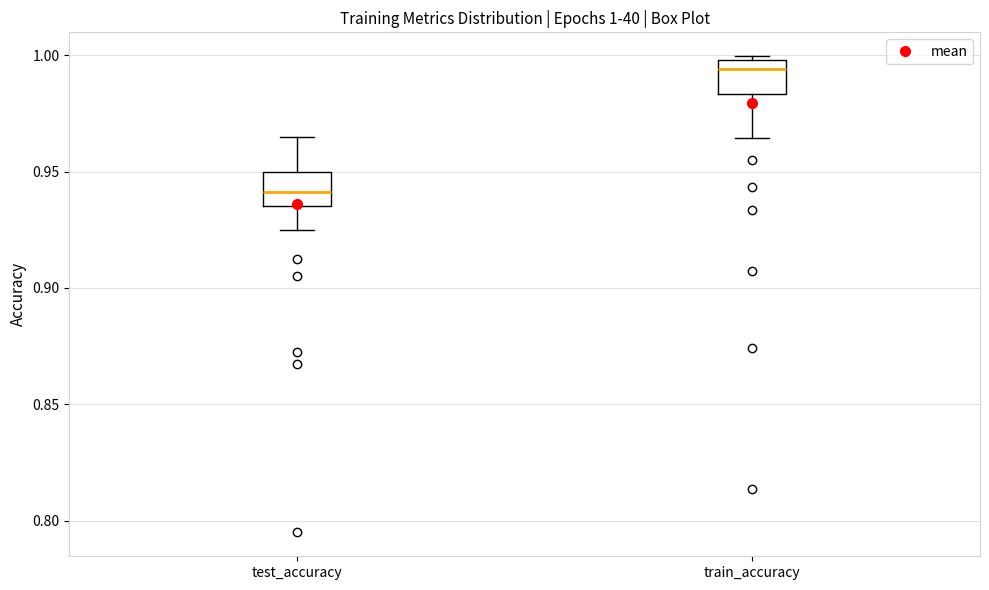

Which box's median line is the lowest?

test_accuracy